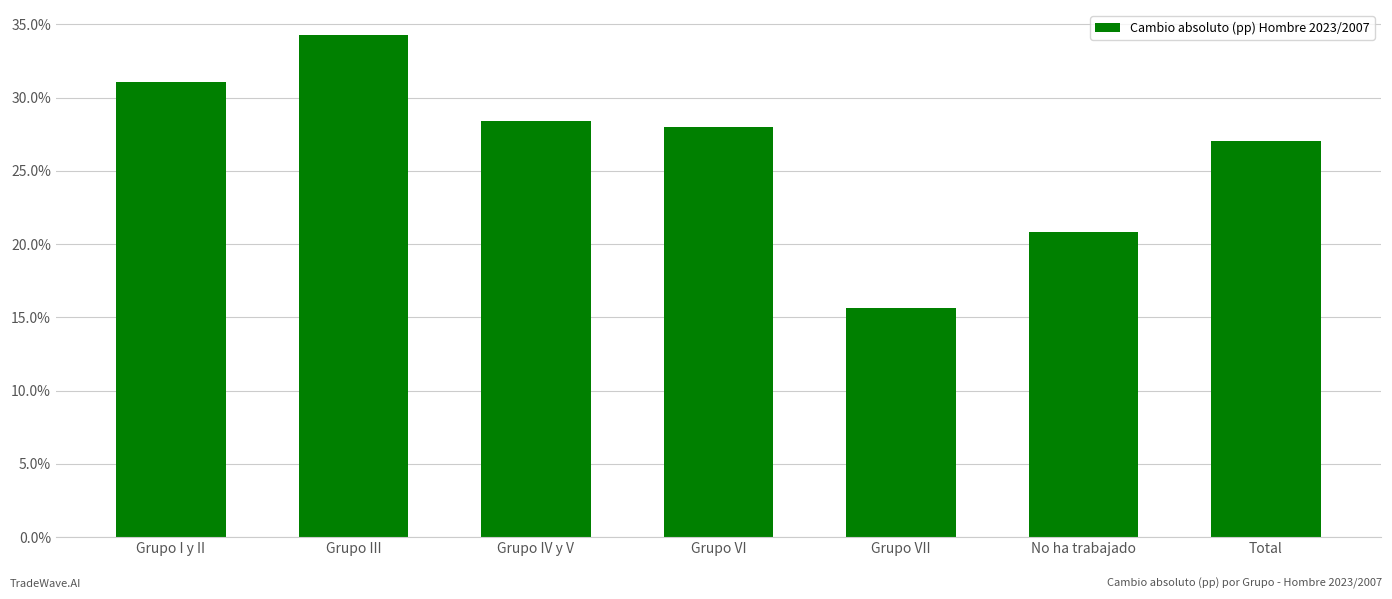

Are the bars horizontal?

No